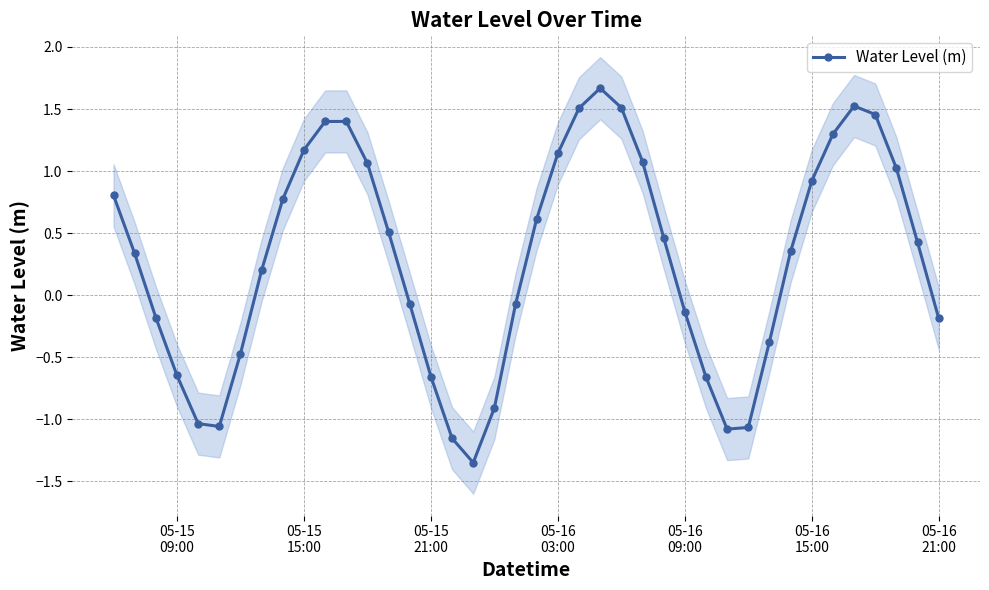

True or false: Water Level (m) has more than 0 points higher than both neighbors.

True